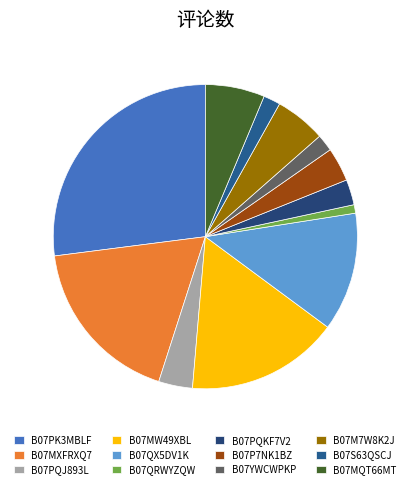

True or false: B07QRWYZQW accounts for 11% of the total.

False